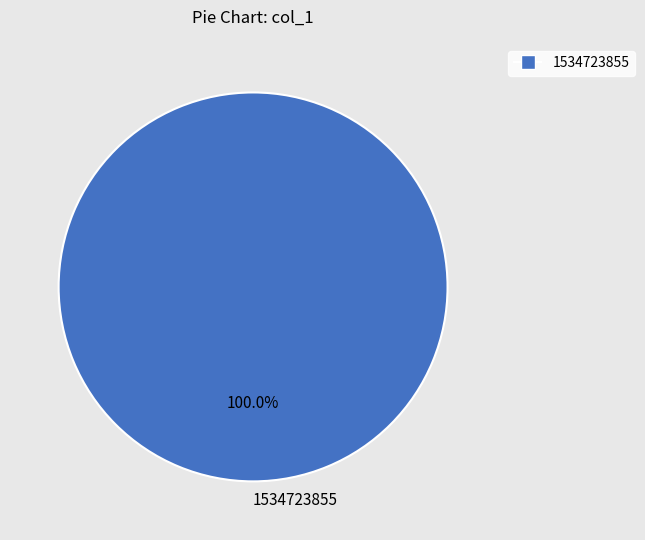

Which category accounts for the majority?

1534723855